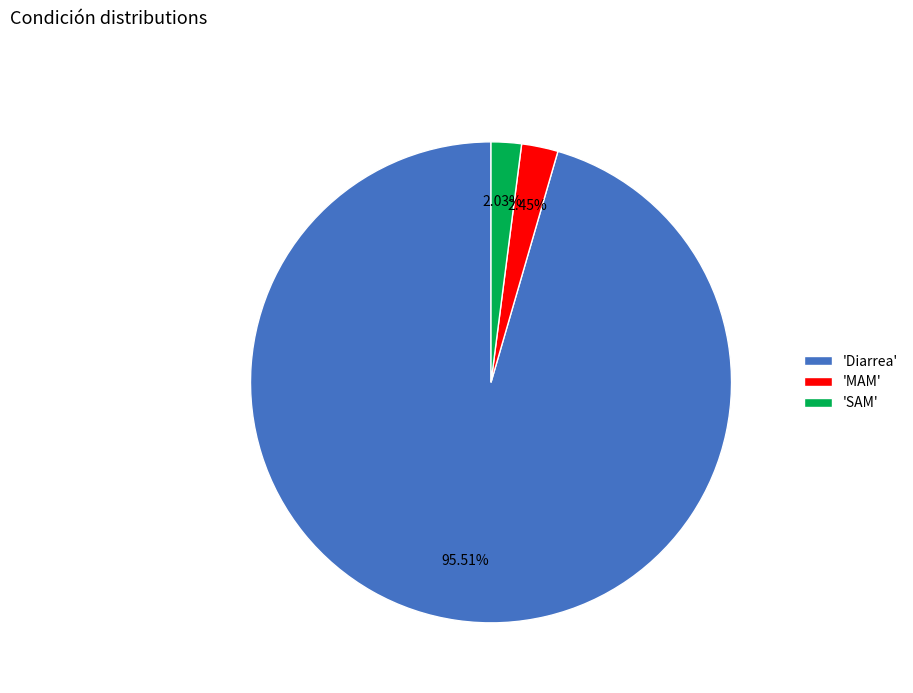

Which slice is the largest?

'Diarrea'